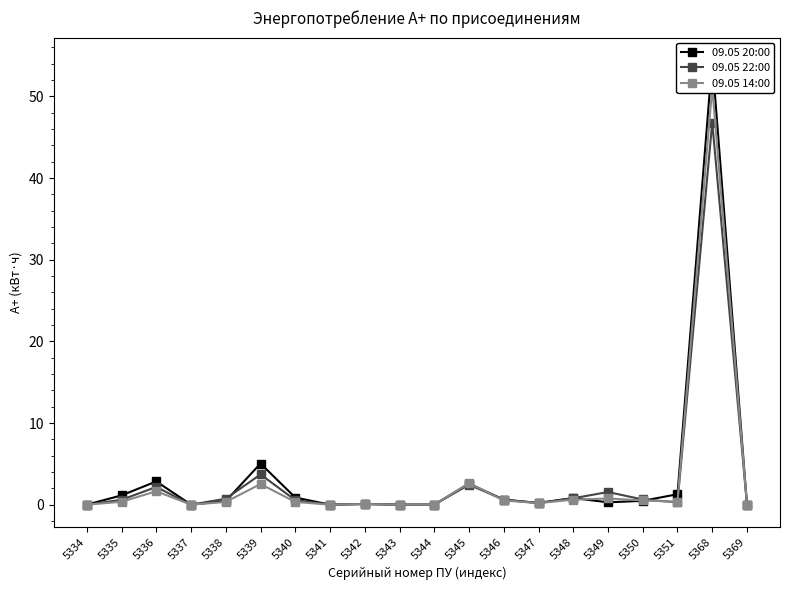

How many data points in 09.05 20:00 are above 0?

14